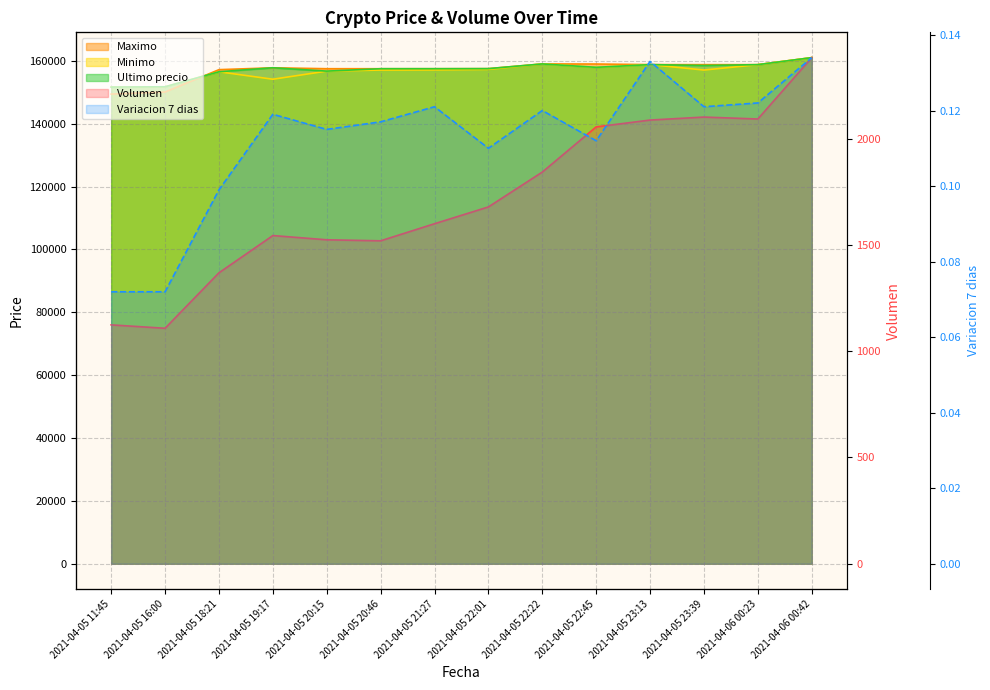

Which series has the largest total across all categories?

Ultimo precio